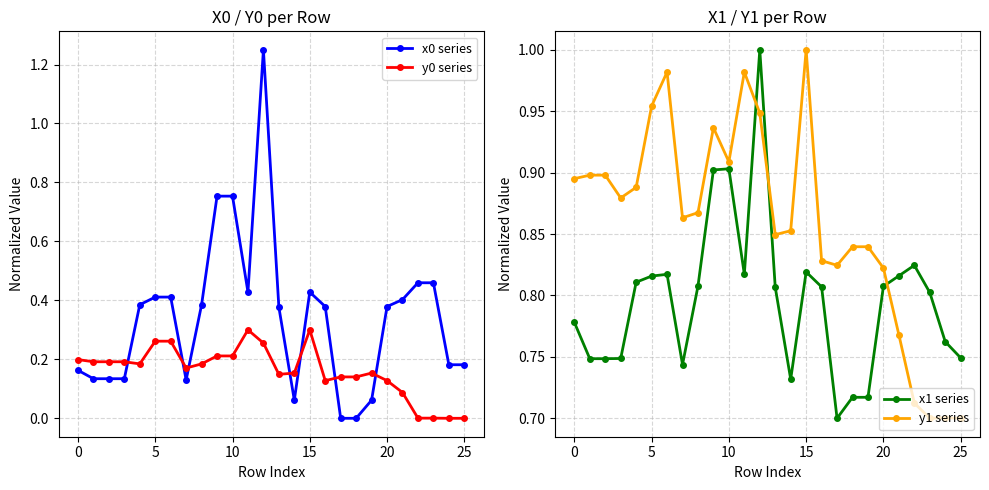

True or false: y0 series has a value of 0.1 at 0.

False